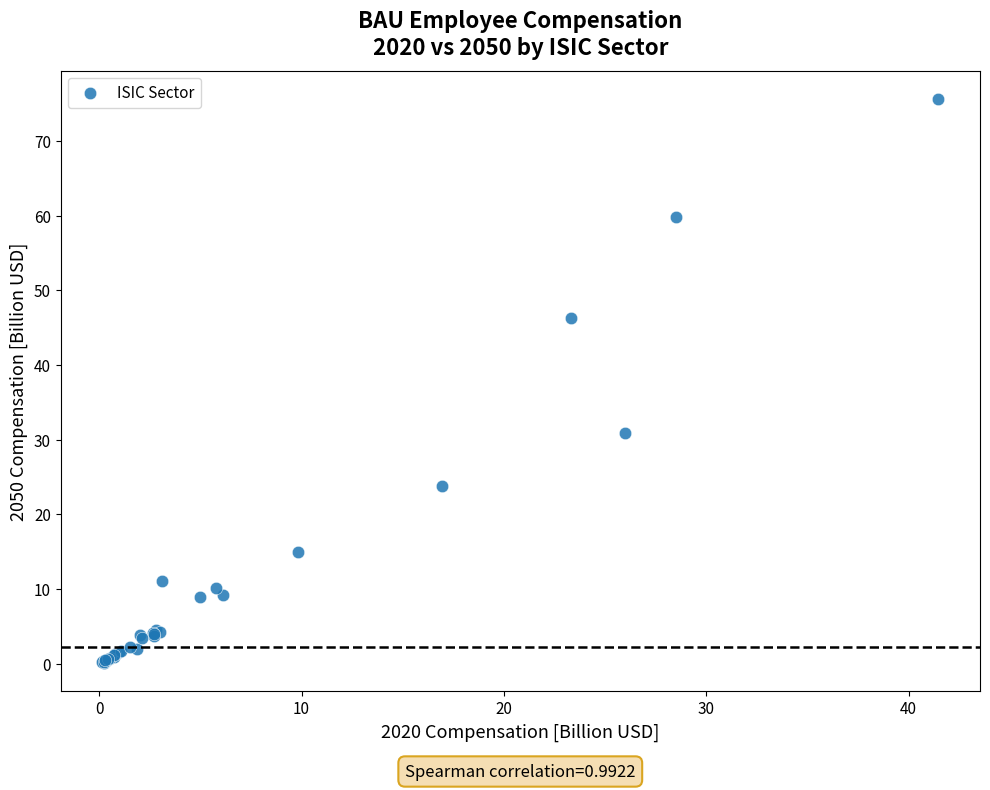

What Y value in the scatter plot is closest to 37?

30.9